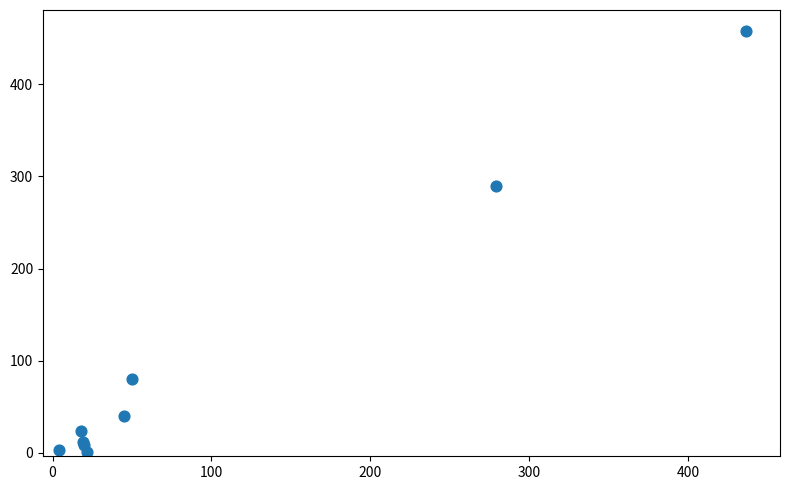

What Y value in the scatter plot is closest to 229?

290